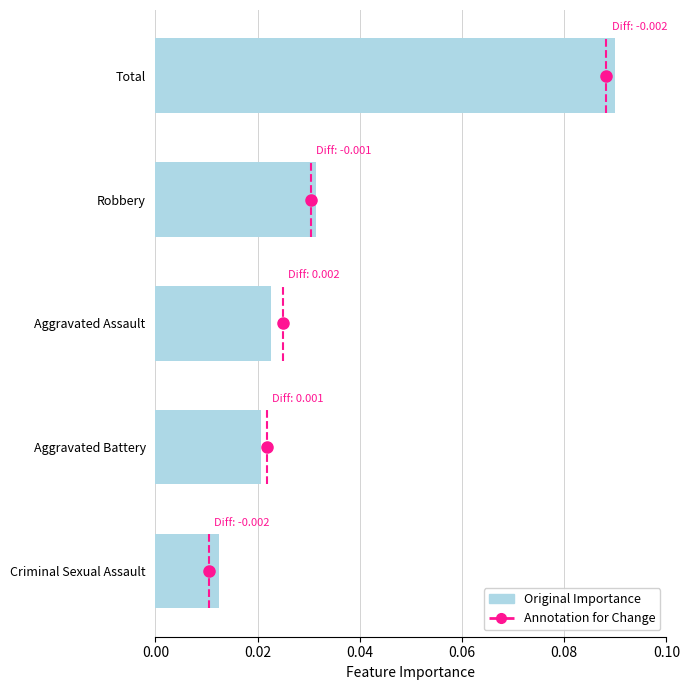

Count the values in the range 0 to 1.

5